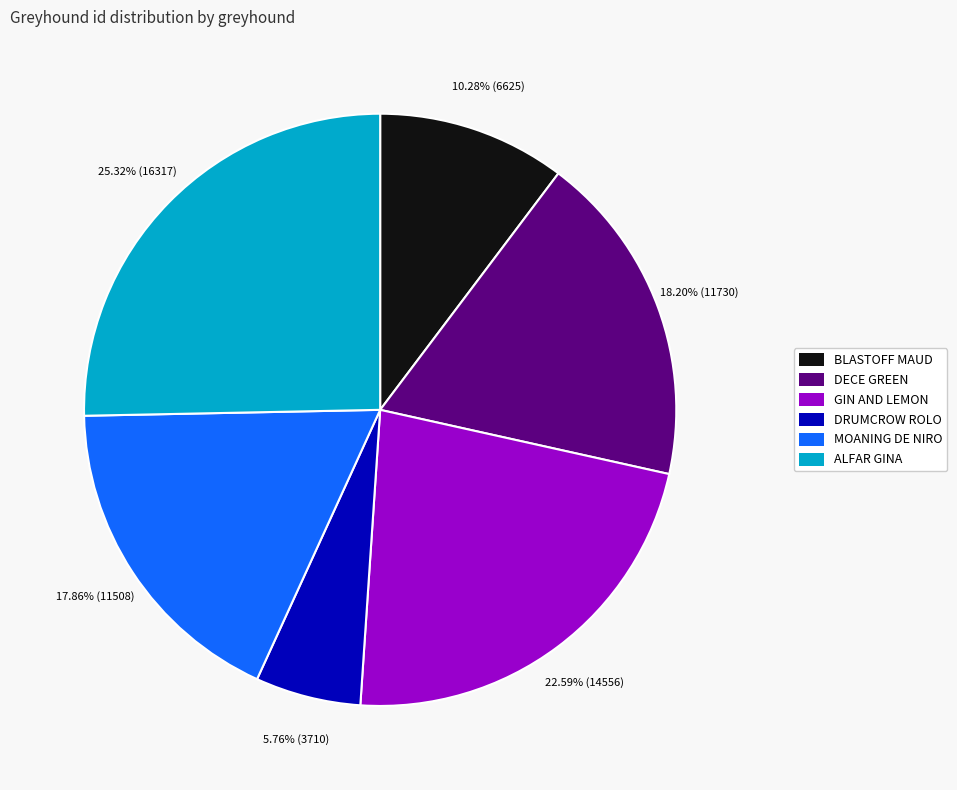

What is the total percentage of GIN AND LEMON and DRUMCROW ROLO?

28.3%